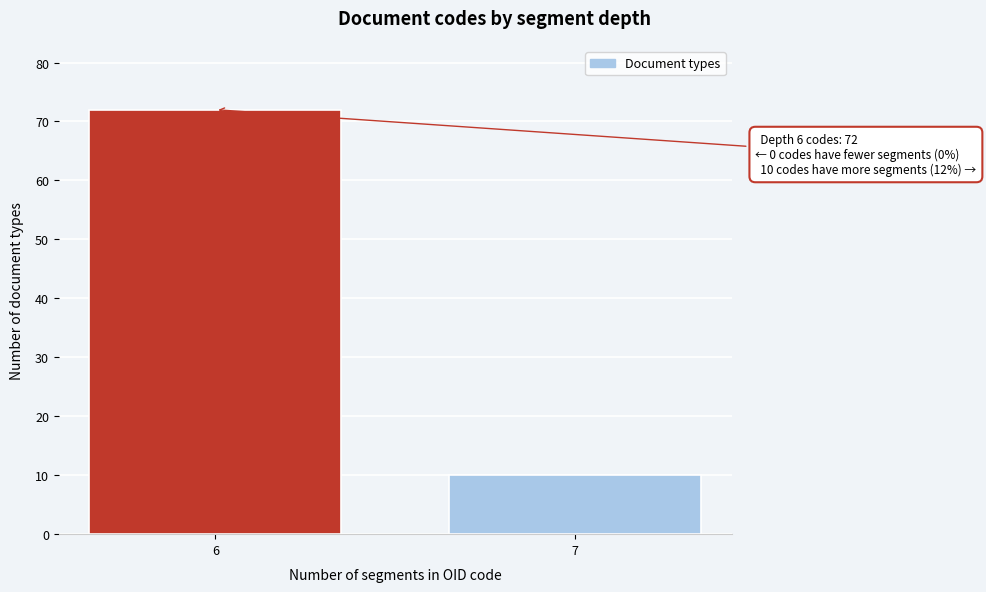

Reading right to left, extract all data points from this chart.

10	72